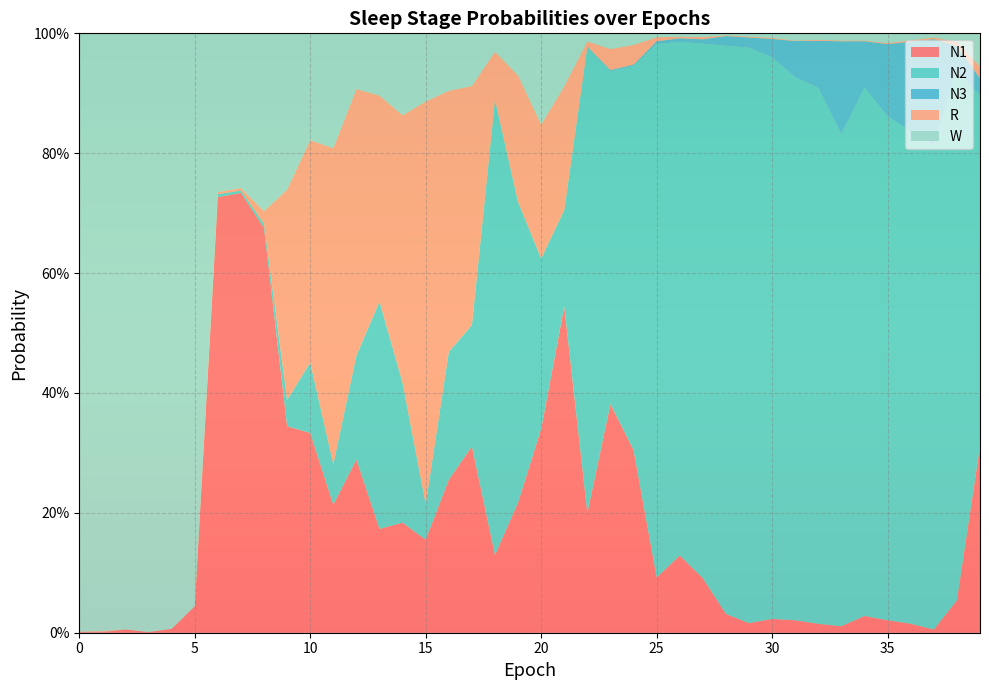

Reading left to right, list all the values displayed in this chart.

N1: 0=0.0	1=0.0	2=0.0	3=0.0	4=0.0	5=0.0	6=0.7	7=0.7	8=0.7	9=0.3	10=0.3	11=0.2	12=0.3	13=0.2	14=0.2	15=0.2	16=0.3	17=0.3	18=0.1	19=0.2	20=0.3	21=0.5	22=0.2	23=0.4	24=0.3	25=0.1	26=0.1	27=0.1	28=0.0	29=0.0	30=0.0	31=0.0	32=0.0	33=0.0	34=0.0	35=0.0	36=0.0	37=0.0	38=0.1	39=0.3
N2: 0=0.0	1=0.0	2=0.0	3=0.0	4=0.0	5=0.0	6=0.0	7=0.0	8=0.0	9=0.0	10=0.1	11=0.1	12=0.2	13=0.4	14=0.2	15=0.1	16=0.2	17=0.2	18=0.8	19=0.5	20=0.3	21=0.2	22=0.8	23=0.6	24=0.6	25=0.9	26=0.9	27=0.9	28=0.9	29=1.0	30=0.9	31=0.9	32=0.9	33=0.8	34=0.9	35=0.8	36=0.8	37=0.8	38=0.9	39=0.6
N3: 0=0.0	1=0.0	2=0.0	3=0.0	4=0.0	5=0.0	6=0.0	7=0.0	8=0.0	9=0.0	10=0.0	11=0.0	12=0.0	13=0.0	14=0.0	15=0.0	16=0.0	17=0.0	18=0.0	19=0.0	20=0.0	21=0.0	22=0.0	23=0.0	24=0.0	25=0.0	26=0.0	27=0.0	28=0.0	29=0.0	30=0.0	31=0.1	32=0.1	33=0.2	34=0.1	35=0.1	36=0.1	37=0.2	38=0.0	39=0.0
R: 0=0.0	1=0.0	2=0.0	3=0.0	4=0.0	5=0.0	6=0.0	7=0.0	8=0.0	9=0.4	10=0.4	11=0.5	12=0.4	13=0.3	14=0.4	15=0.7	16=0.4	17=0.4	18=0.1	19=0.2	20=0.2	21=0.2	22=0.0	23=0.0	24=0.0	25=0.0	26=0.0	27=0.0	28=0.0	29=0.0	30=0.0	31=0.0	32=0.0	33=0.0	34=0.0	35=0.0	36=0.0	37=0.0	38=0.0	39=0.0
W: 0=1.0	1=1.0	2=1.0	3=1.0	4=1.0	5=1.0	6=0.3	7=0.3	8=0.3	9=0.3	10=0.2	11=0.2	12=0.1	13=0.1	14=0.1	15=0.1	16=0.1	17=0.1	18=0.0	19=0.1	20=0.2	21=0.1	22=0.0	23=0.0	24=0.0	25=0.0	26=0.0	27=0.0	28=0.0	29=0.0	30=0.0	31=0.0	32=0.0	33=0.0	34=0.0	35=0.0	36=0.0	37=0.0	38=0.0	39=0.1